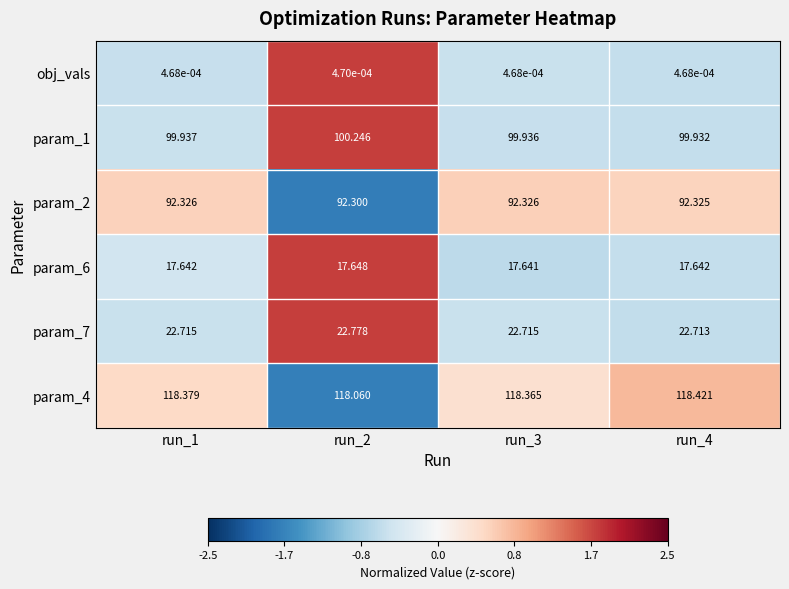

Is the value of param_1 at run_2 greater than the value of obj_vals at run_1?

Yes